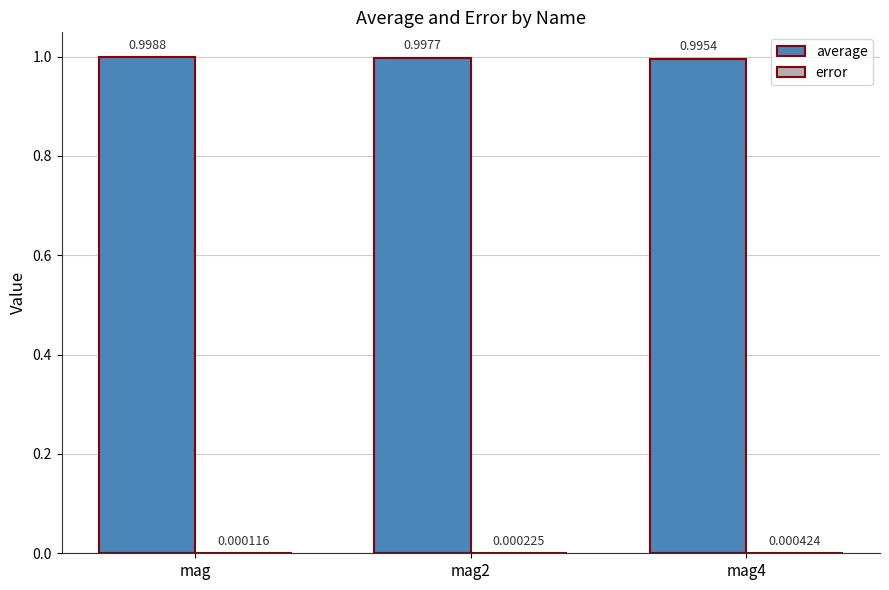

Which label corresponds to the largest value in the chart?

mag